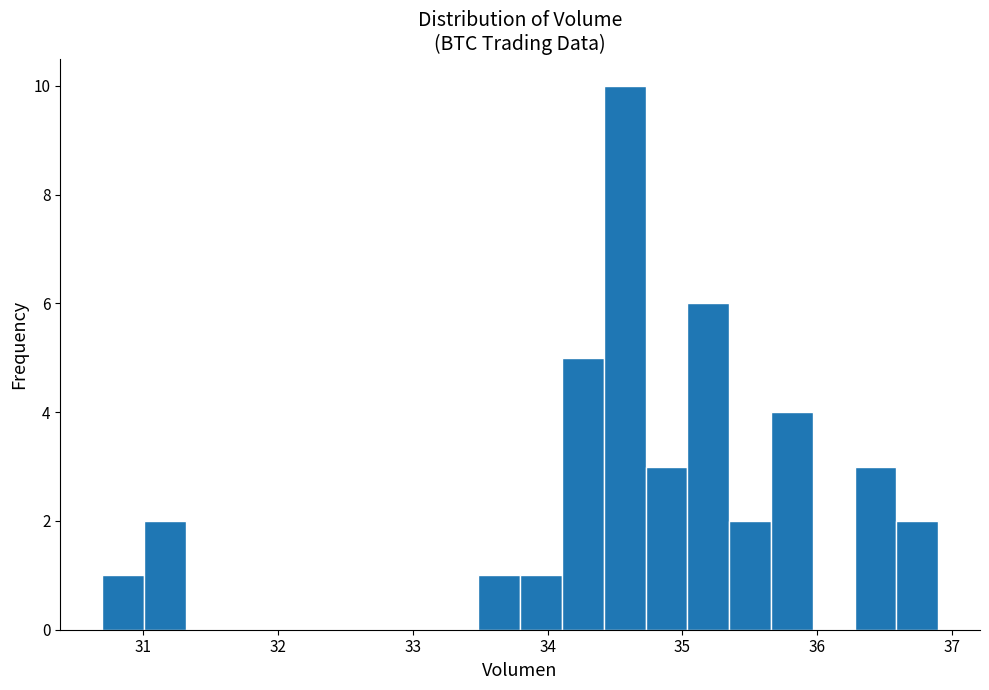

Read against the x-axis, roughly where is the centre of the tallest bar?

34.6